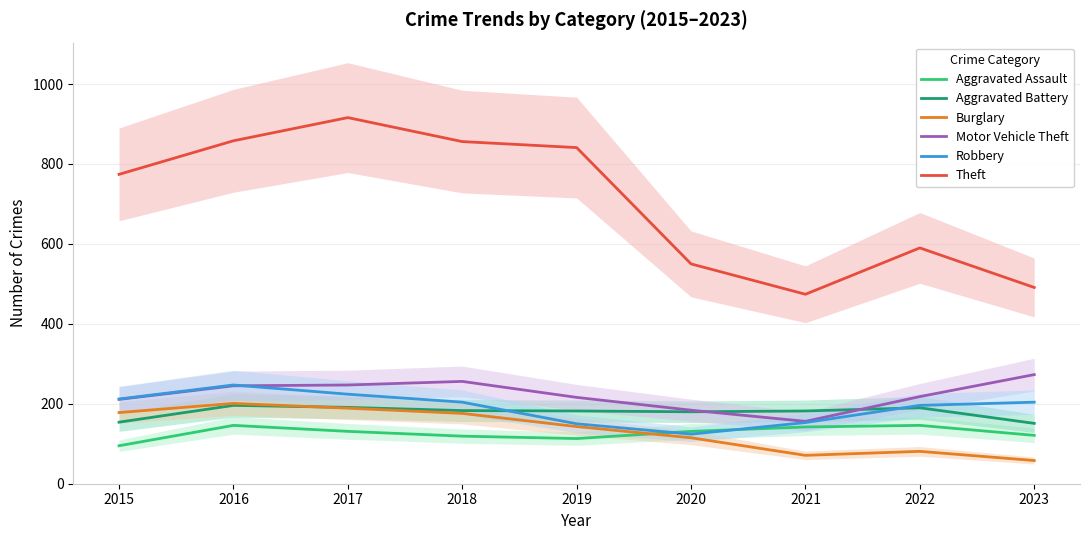

Which series has the widest spread of values?

Theft